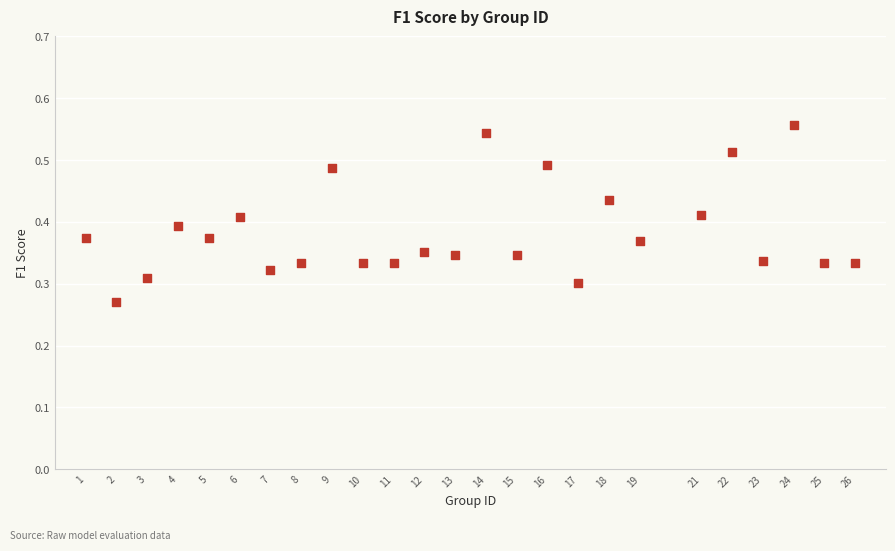

What is the range of X values (max minus min)?

25.0